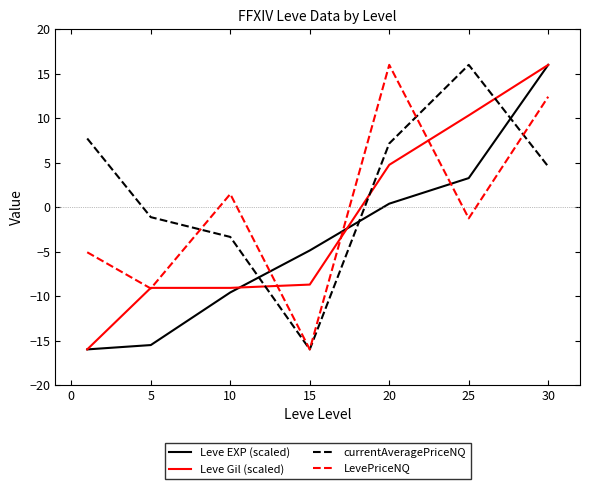

After their last crossing, which series has the higher values: LevePriceNQ or currentAveragePriceNQ?

LevePriceNQ